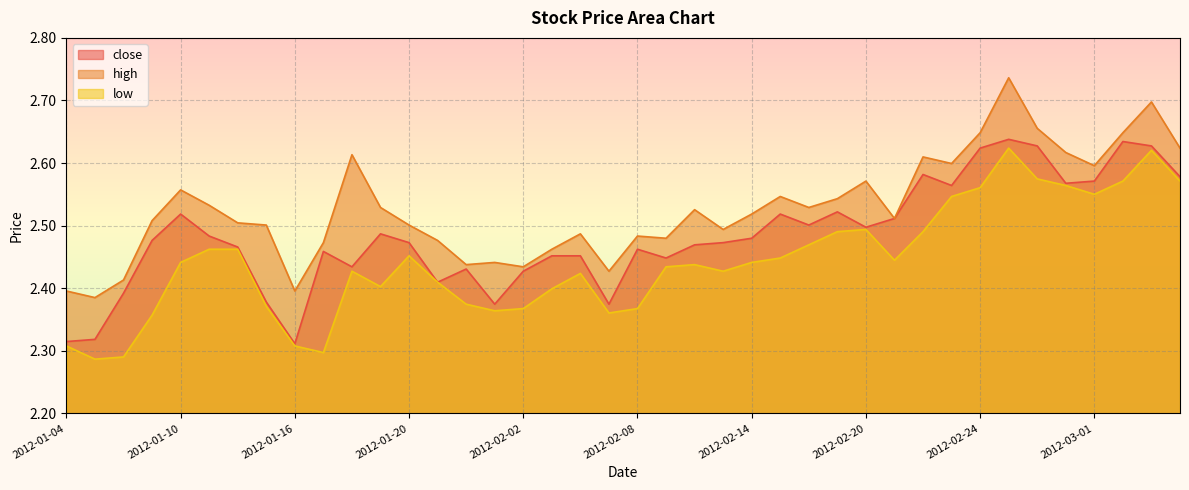

Which series changed the most between 2012-01-12 and 2012-02-03?

low